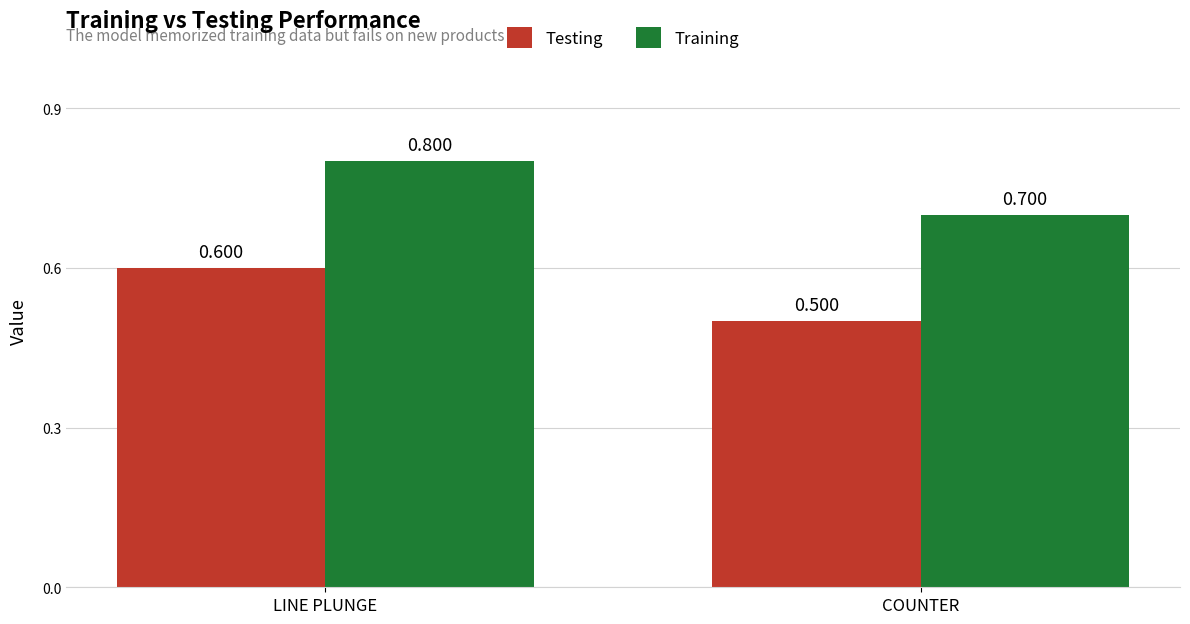

List the series in order of their overall mean, lowest first.

Testing, Training